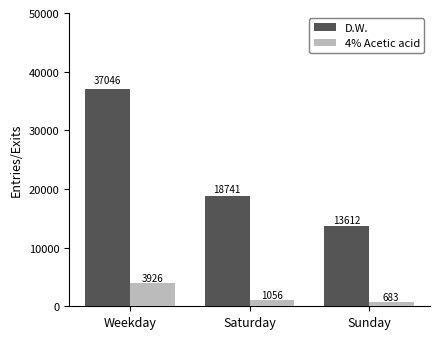

Which series has the largest total across all categories?

D.W.